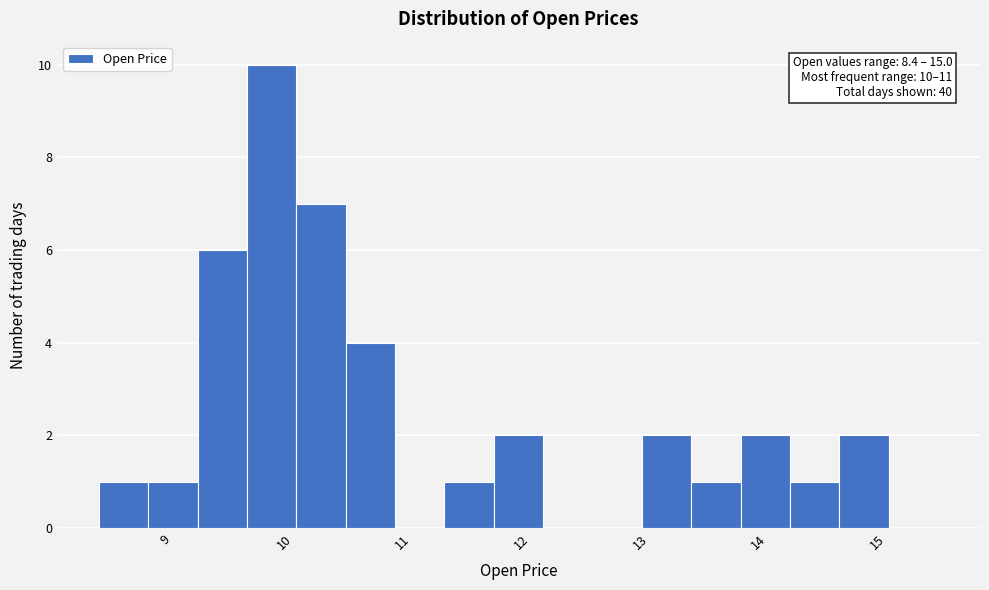

Over which range of the x-axis is the bar tallest?

9.7 to 10.1